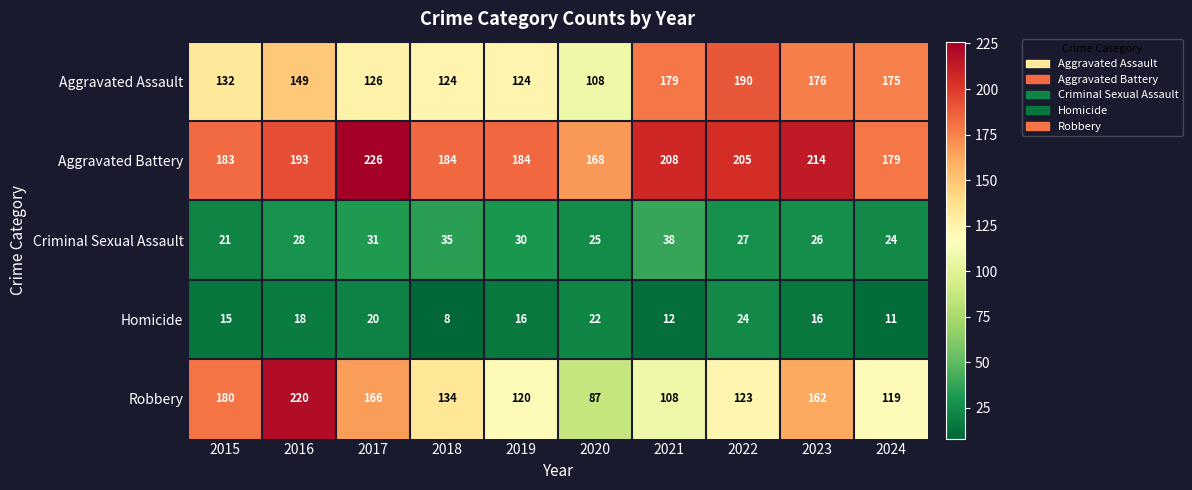

At which label is Criminal Sexual Assault closest to 29?

2016